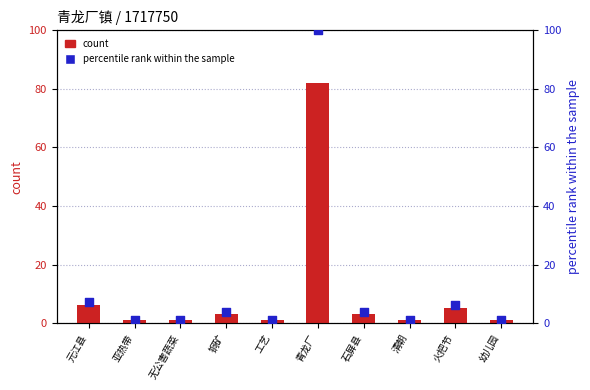

Which series reaches the maximum Y coordinate?

percentile rank within the sample